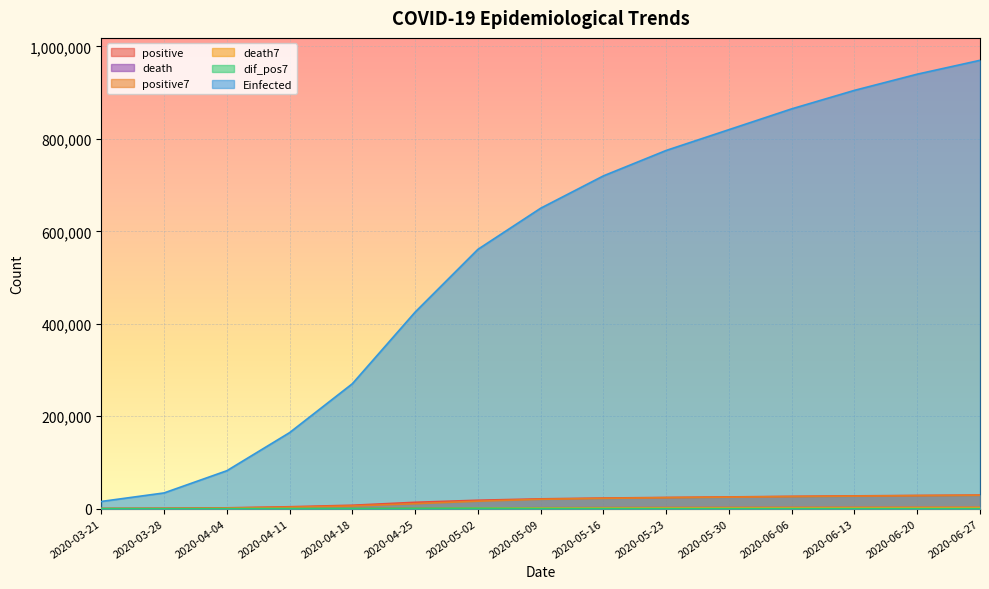

What is the difference between the maximum and second lowest values in the Einfected series?

935907.0